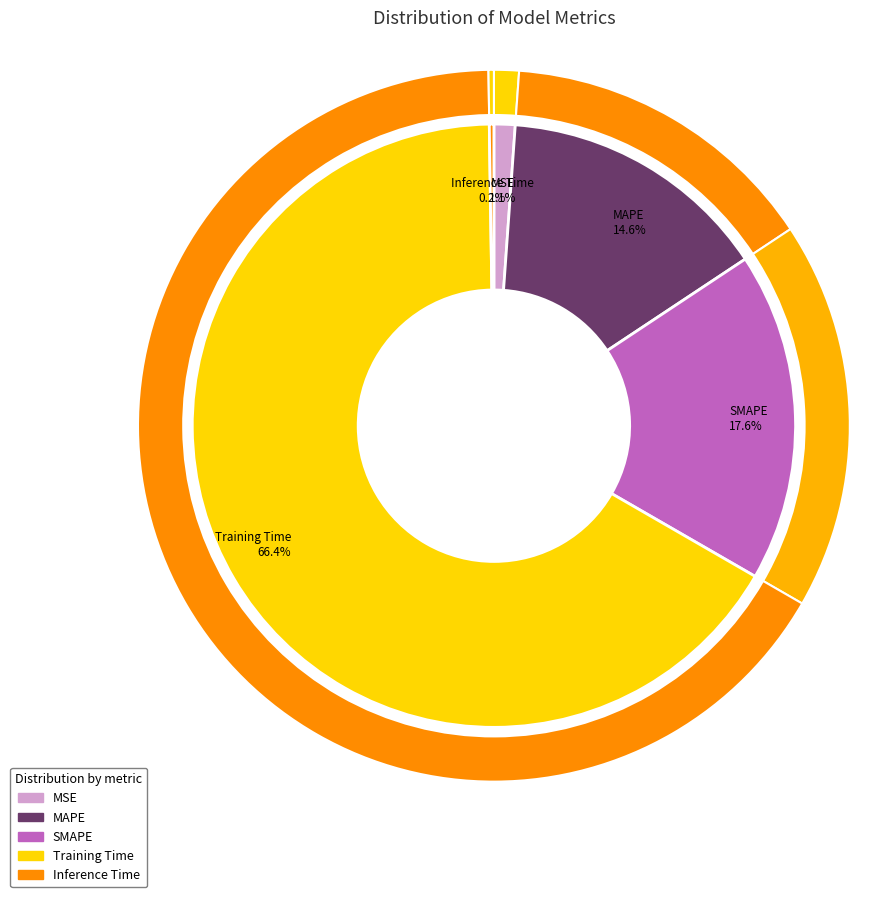

Does SMAPE account for over 50% of the chart?

No